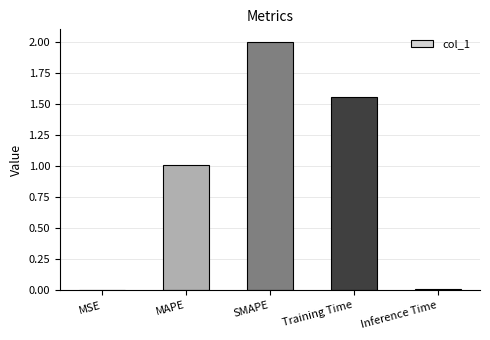

What is the sum of all values?

4.6